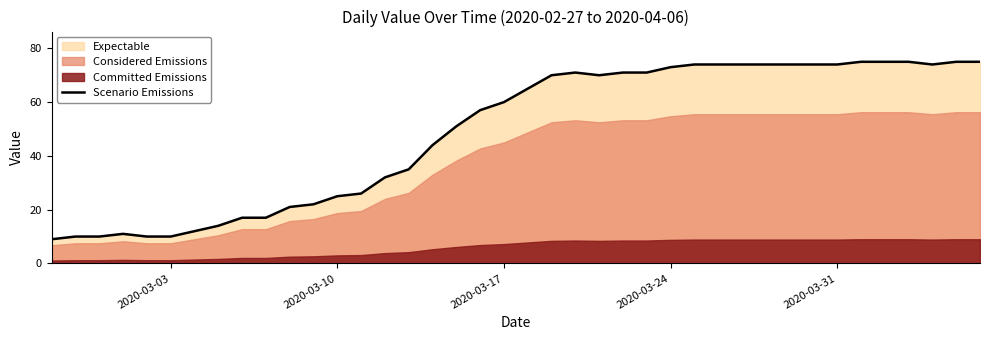

What is the maximum value for Scenario Emissions?

75